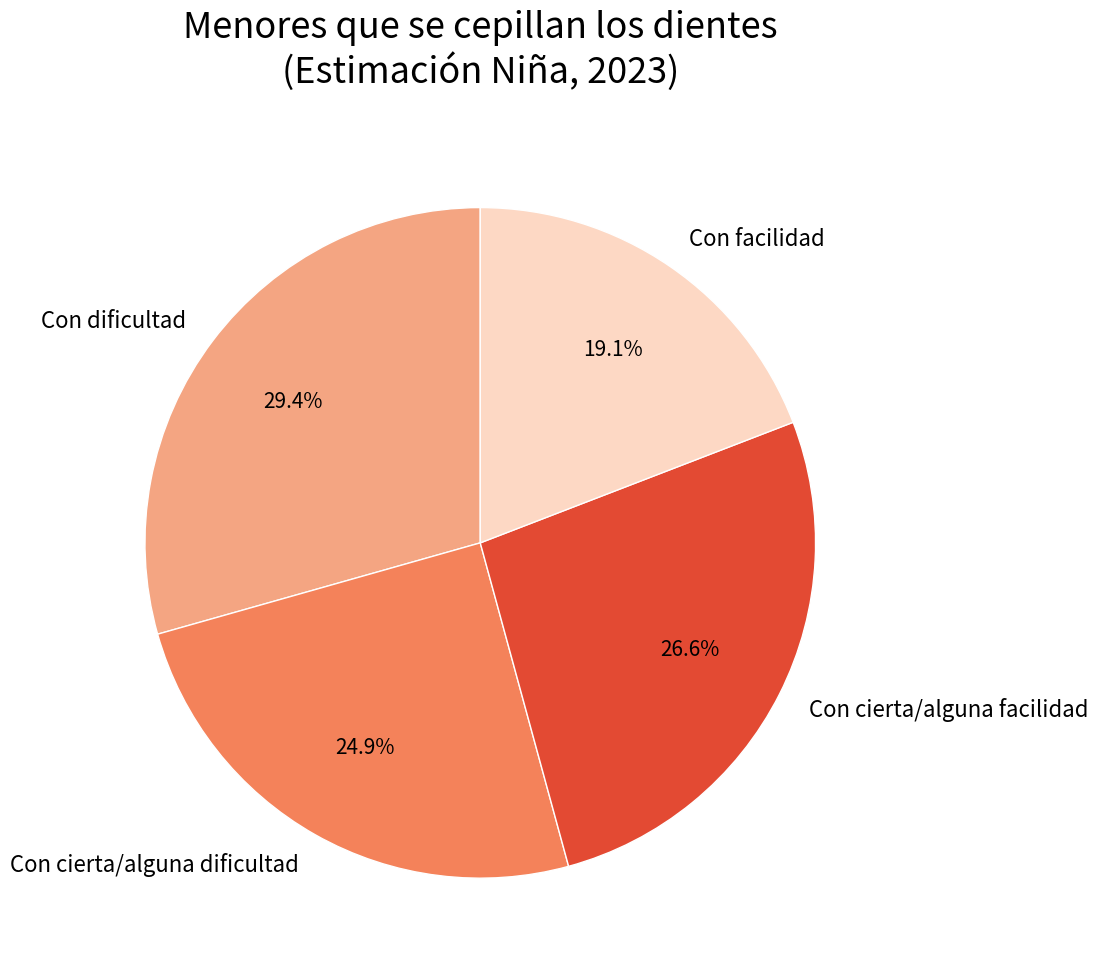

Do Con cierta/alguna dificultad and Con facilidad together represent more than half of the pie?

No